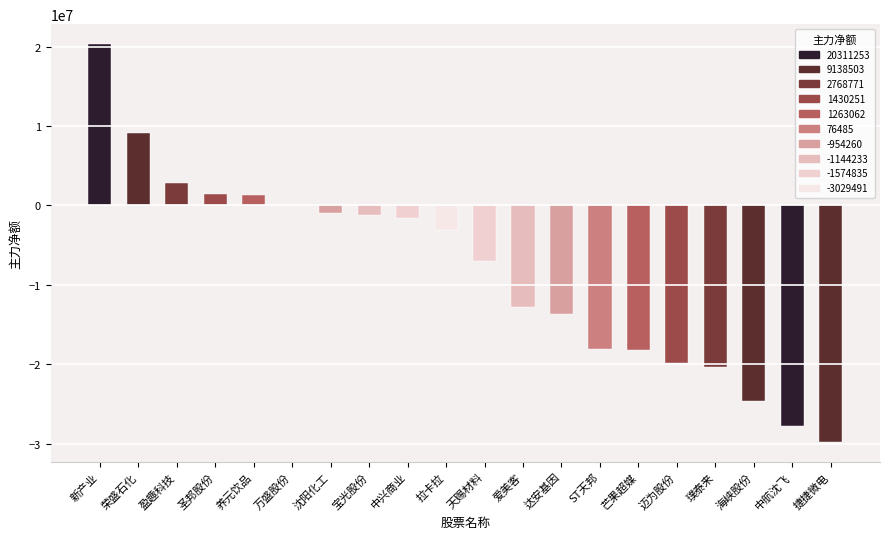

At which label does the data first exceed -3029491?

新产业